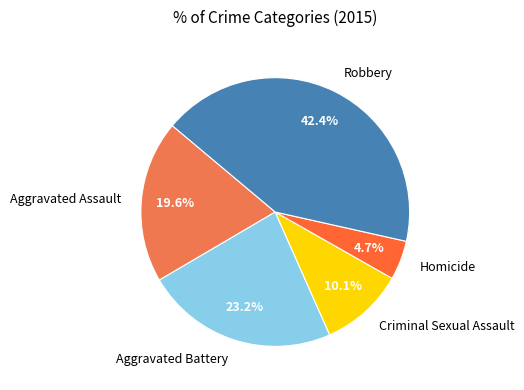

How many slices are in this pie chart?

5